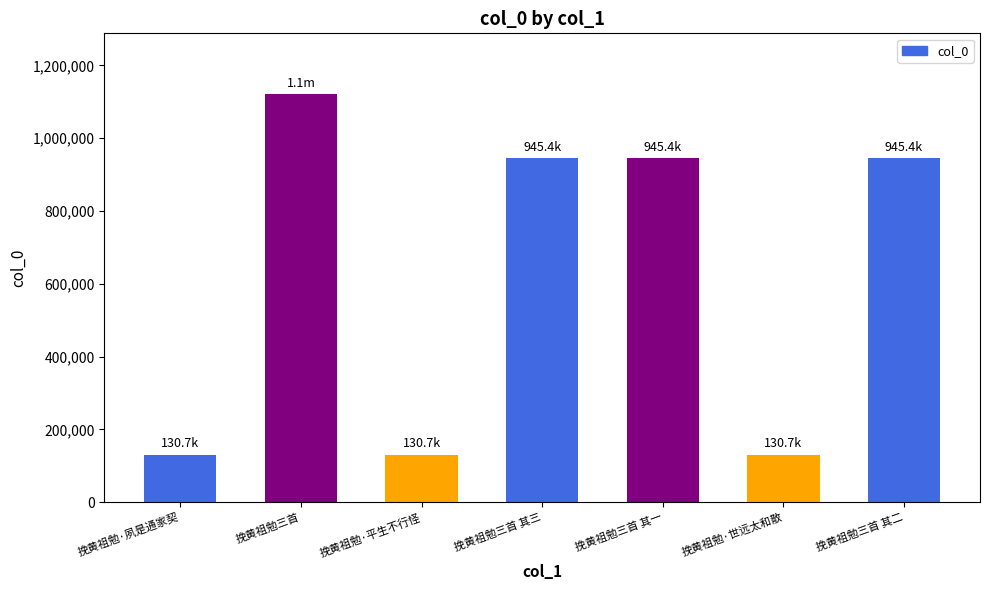

The value at 挽黄祖勉·世远太和散 is 175971. True or false?

False